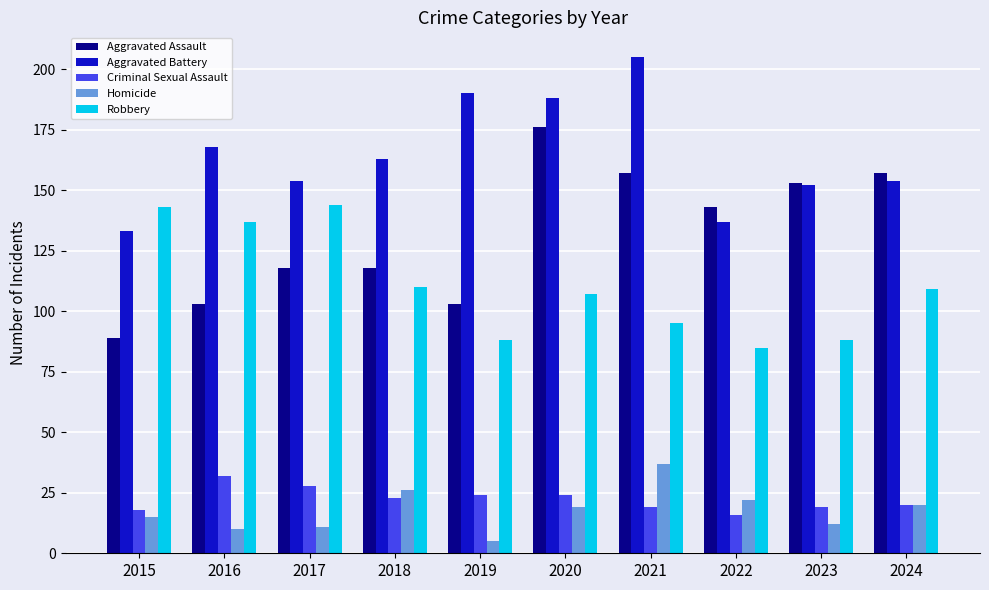

True or false: Aggravated Assault has a value of 257 at 2024.

False